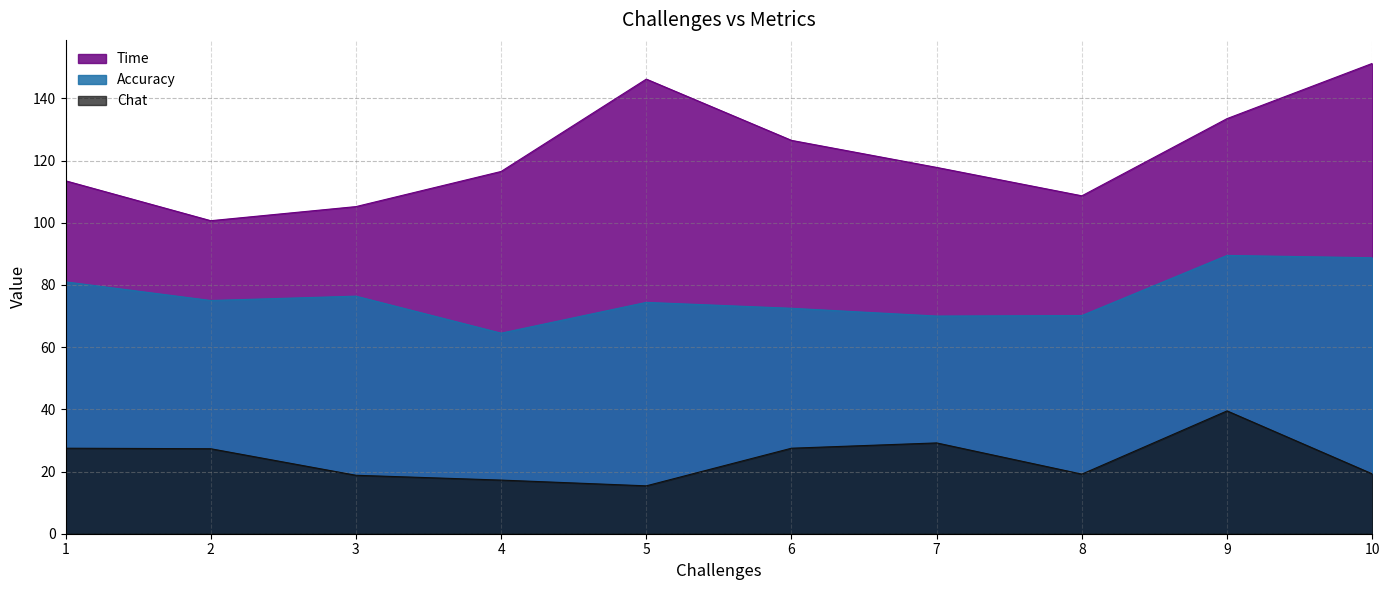

How many series are shown in this chart?

3